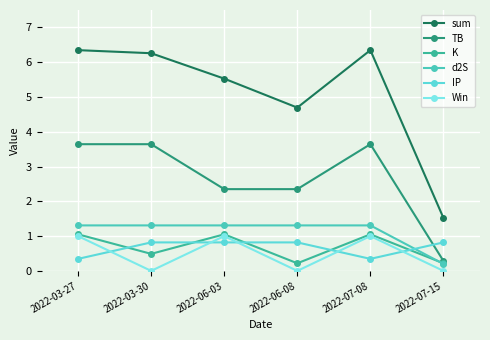

Is it true that sum equals 1.3 at 2022-06-08?

False